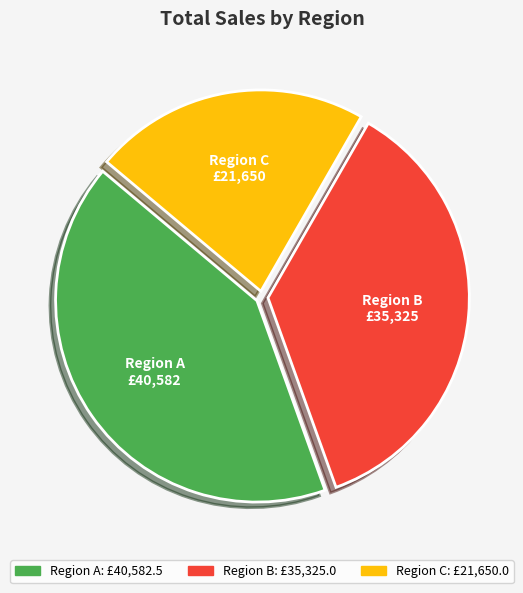

Is Region C the majority of the pie?

No